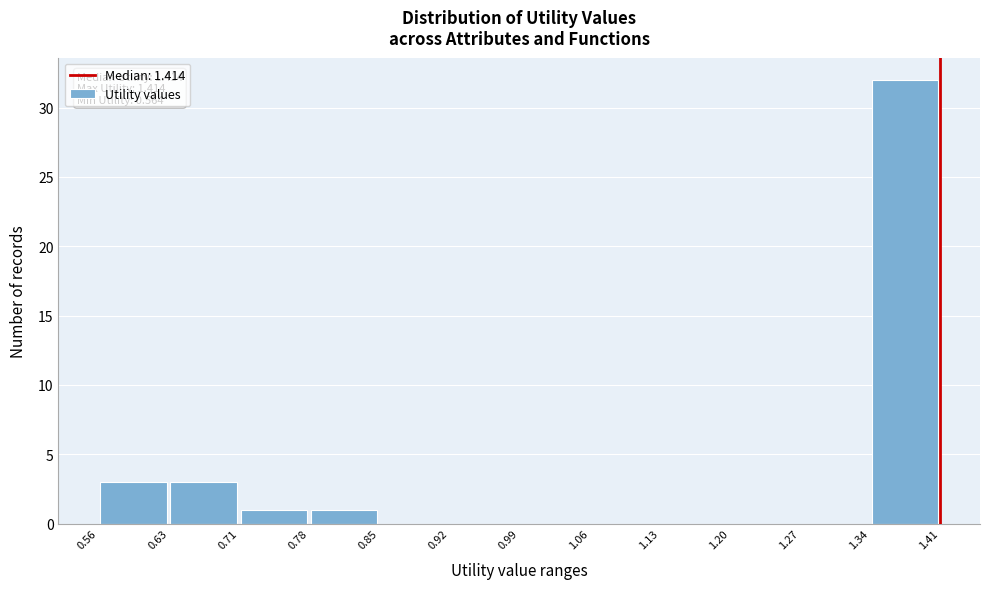

Which range on the x-axis has the tallest bar?

1.34 to 1.41